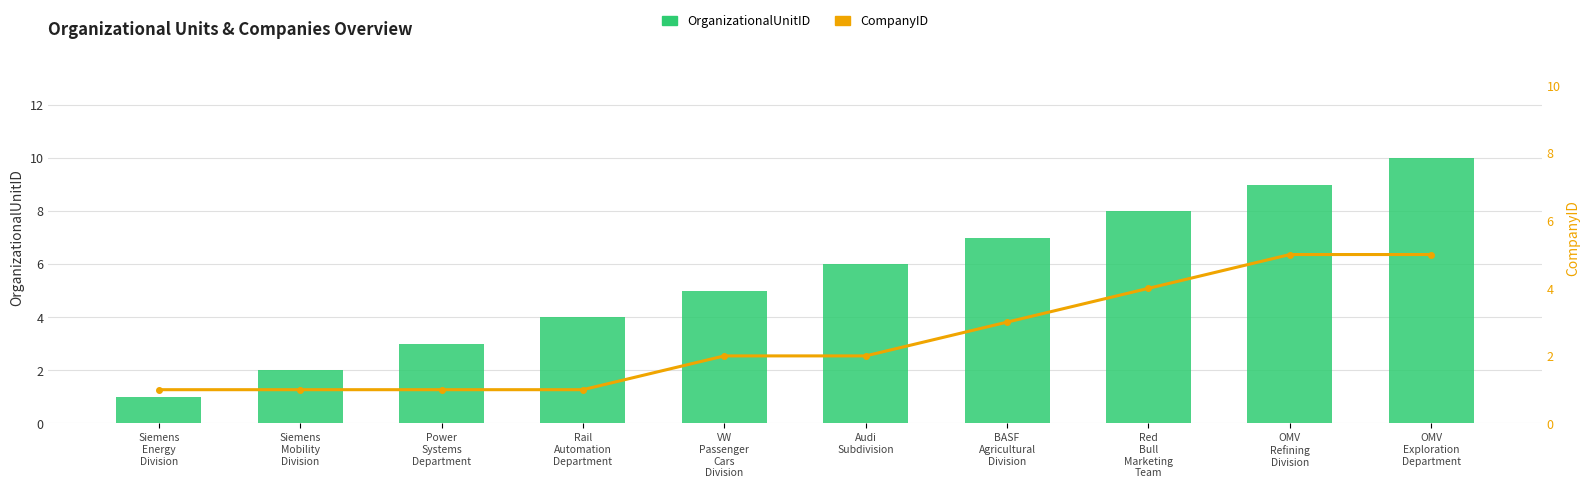

At which category does the chart reach its peak across all series?

OMV
Exploration
Department